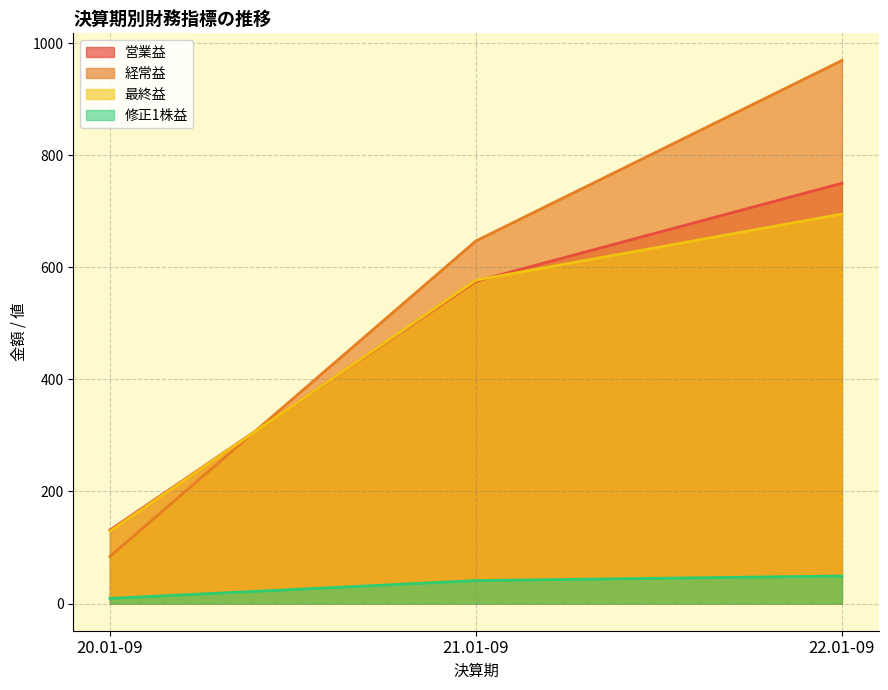

What is the value of the 経常益 point at the 3rd from the left?

969.0